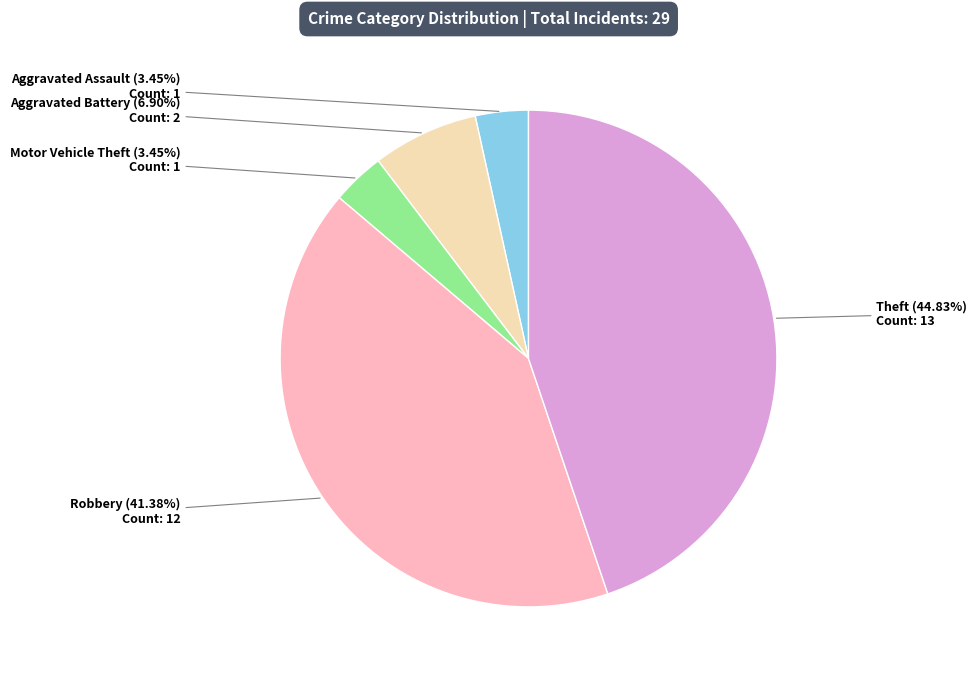

Is there any slice that represents more than half of the pie?

No